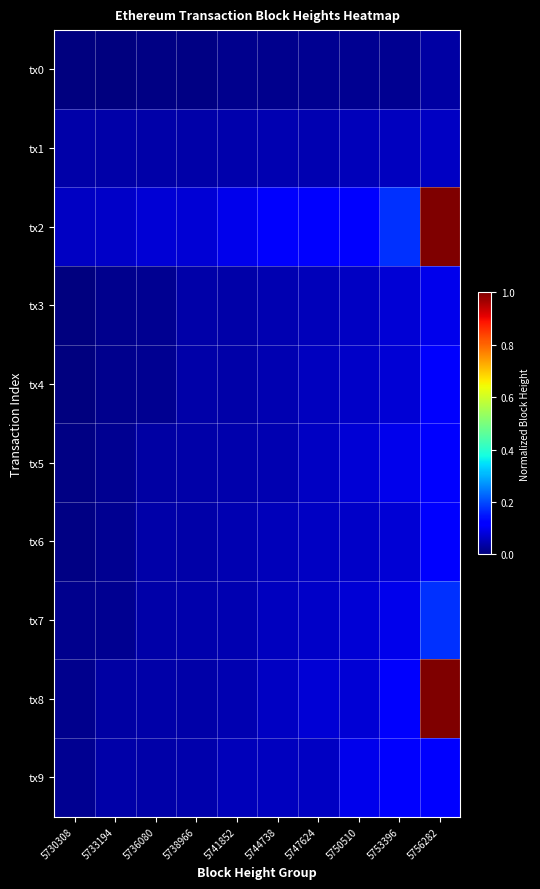

At 5733194, list the series in order from largest to smallest.

tx2, tx1, tx9, tx8, tx7, tx6, tx5, tx4, tx3, tx0